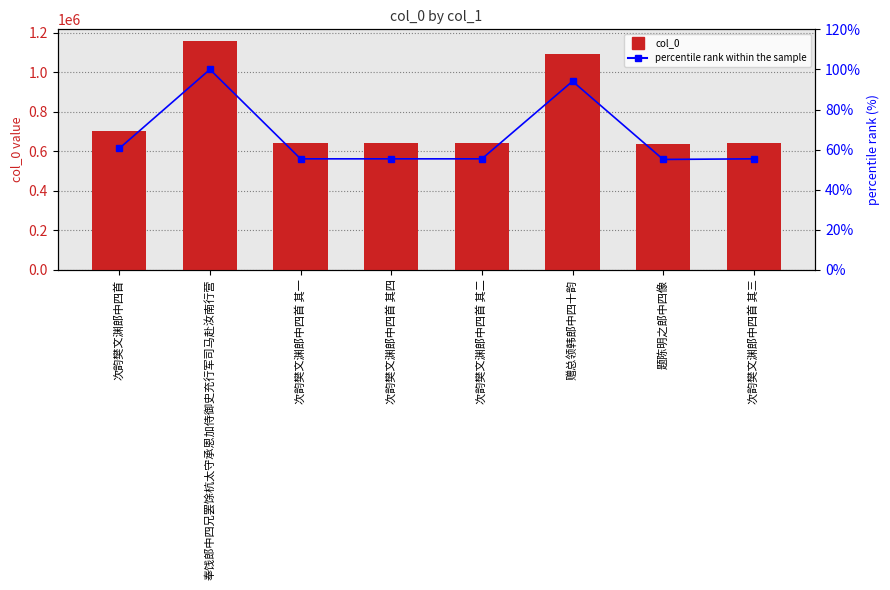

What are all the series names shown in the legend?

col_0, percentile rank within the sample